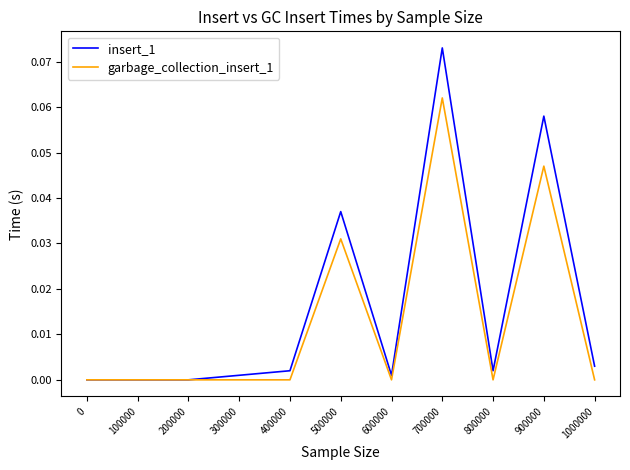

Rank the series by their average value, from highest to lowest.

insert_1, garbage_collection_insert_1